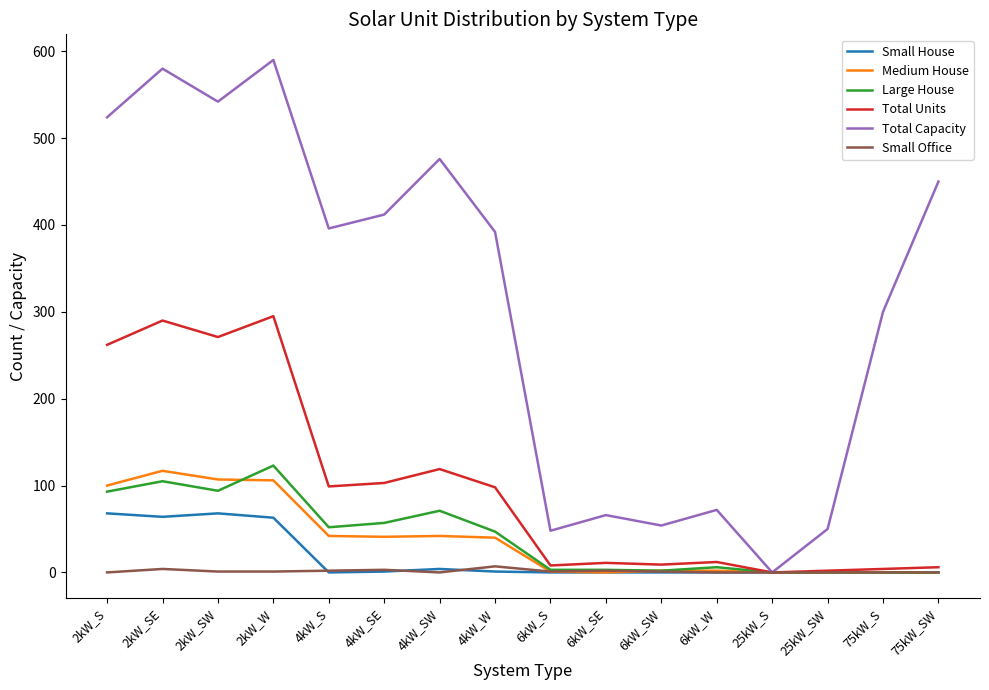

At which label is Total Units closest to 147?

4kW_SW